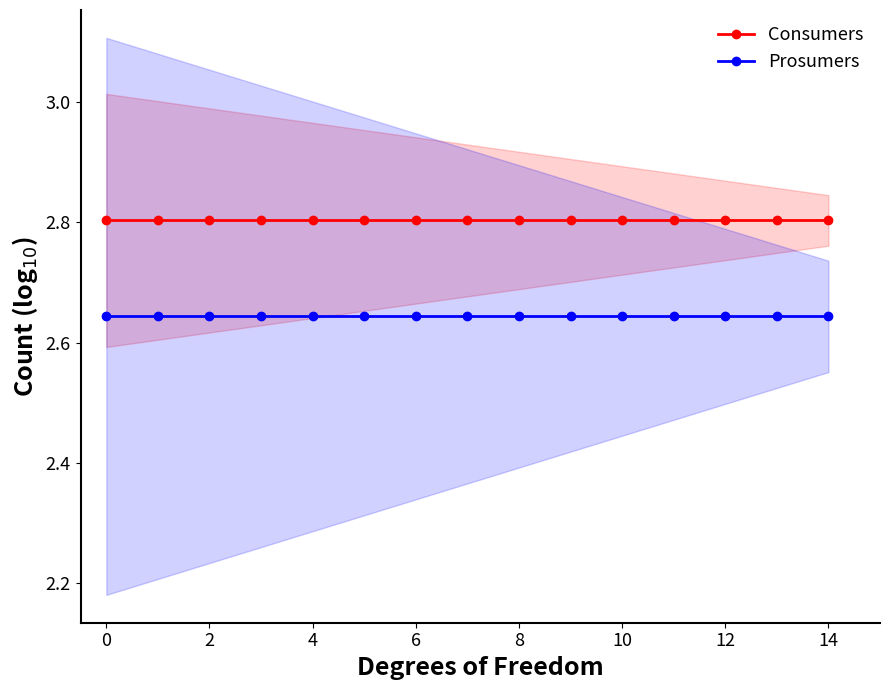

What is the label of the 13th point from the left?

12